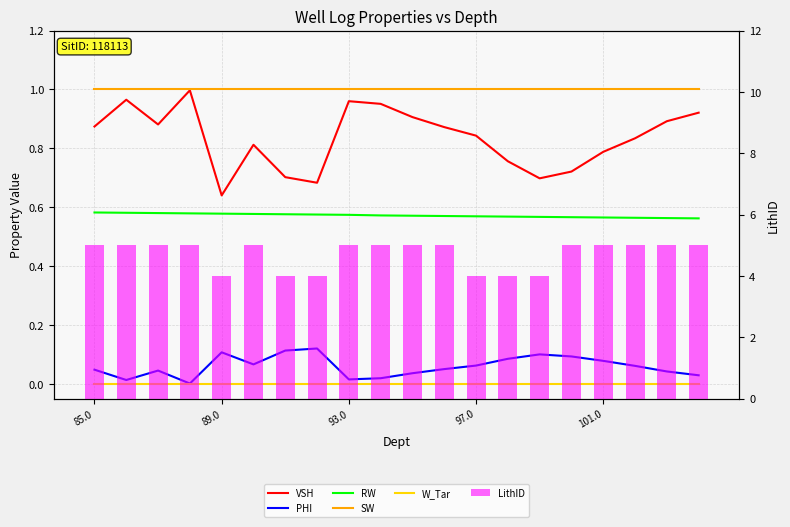

What are all the series names shown in the legend?

VSH, PHI, RW, SW, W_Tar, LithID